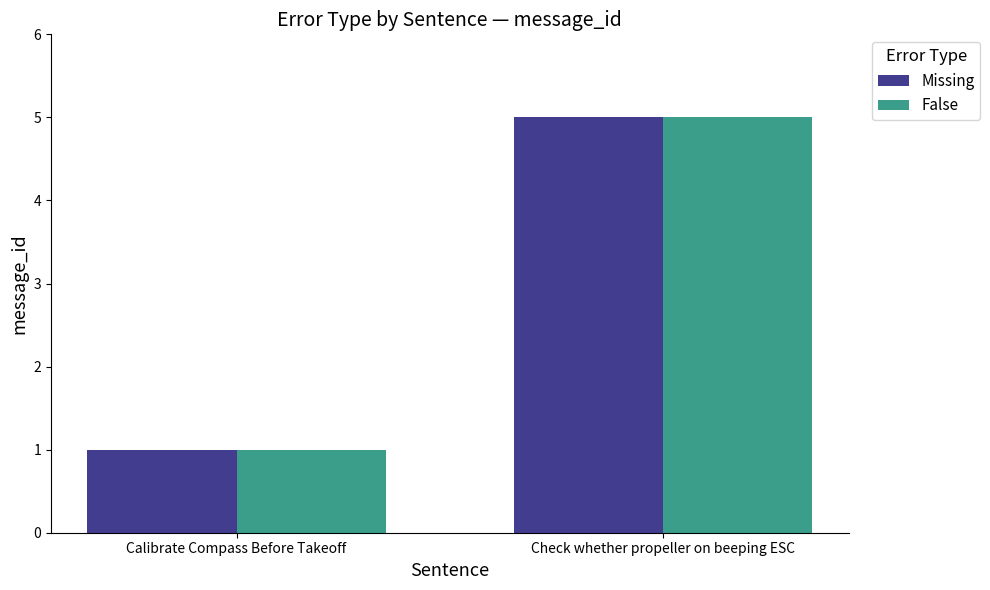

How many data points in Missing are less than 5?

1